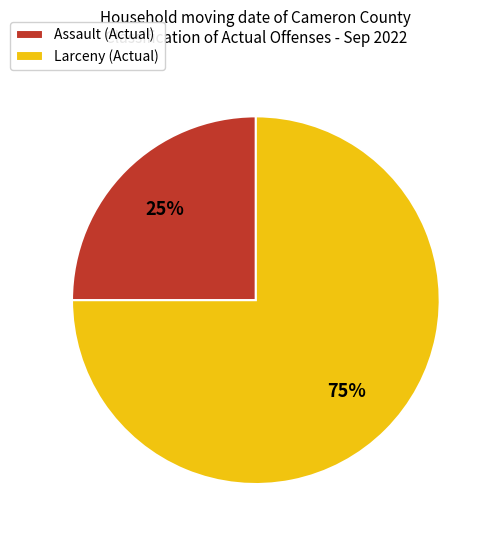

To the nearest percent, what percentage of the pie is Assault (Actual)?

25%